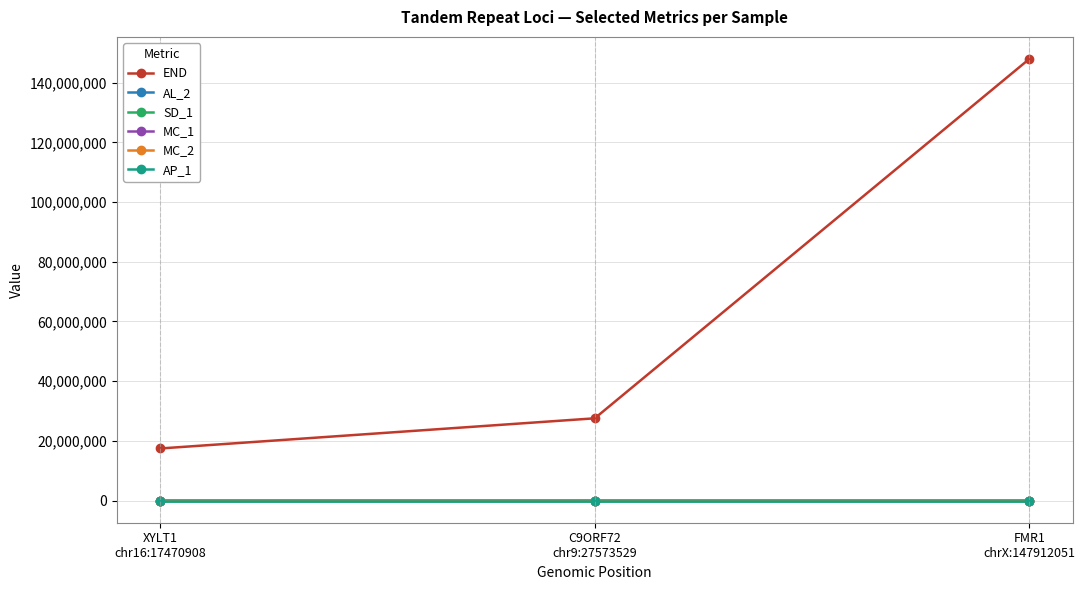

What position from the right is XYLT1
chr16:17470908?

3